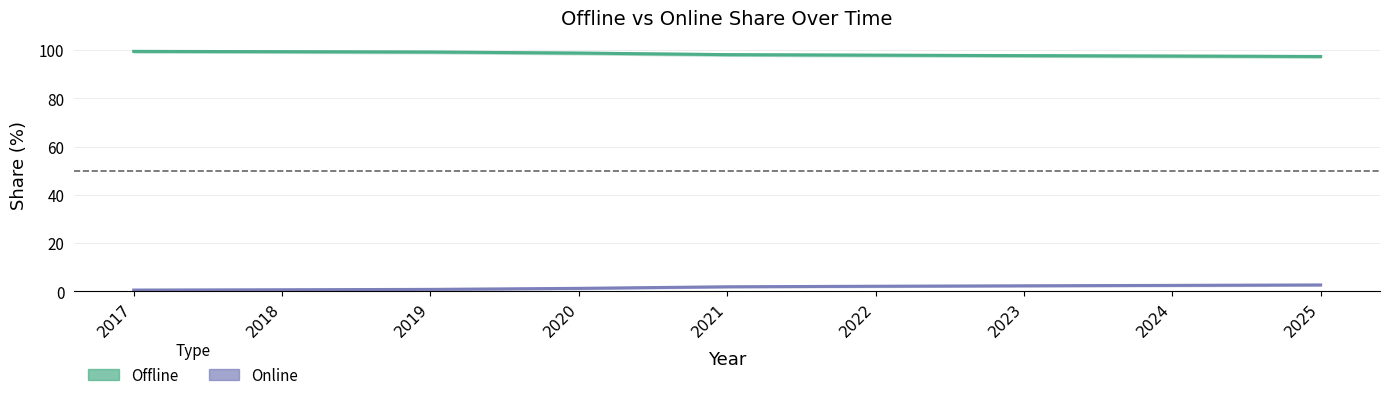

The value of Online at 2020 is 0.7. True or false?

False